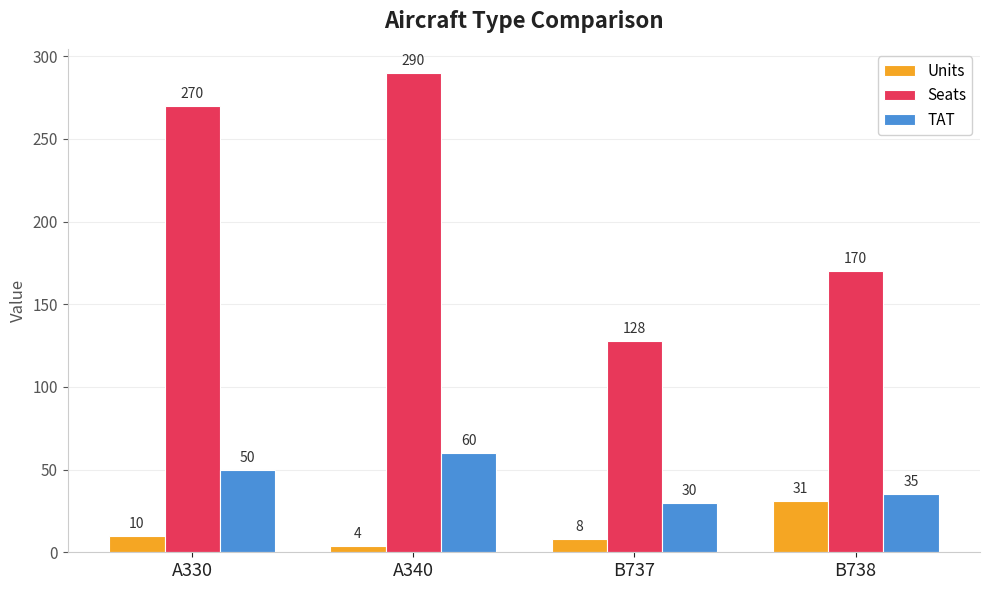

Count the TAT values in the range 35 to 60.

3